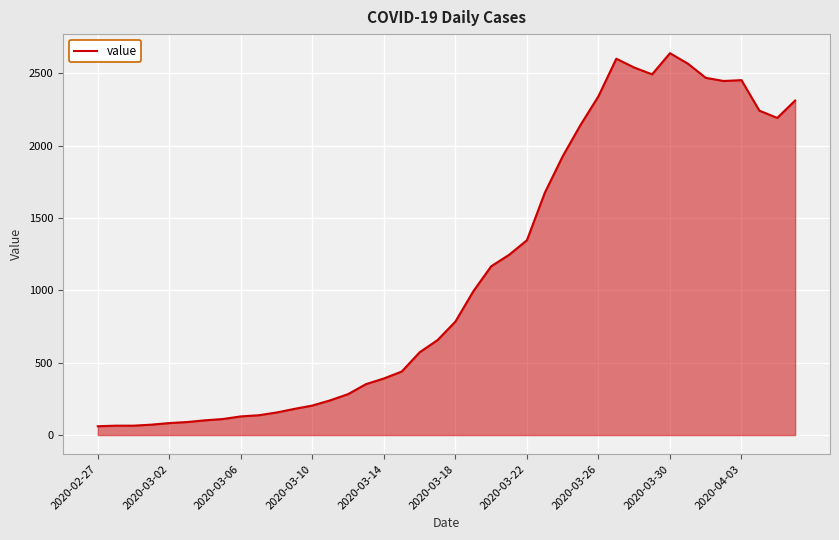

What is the smallest value displayed?

61